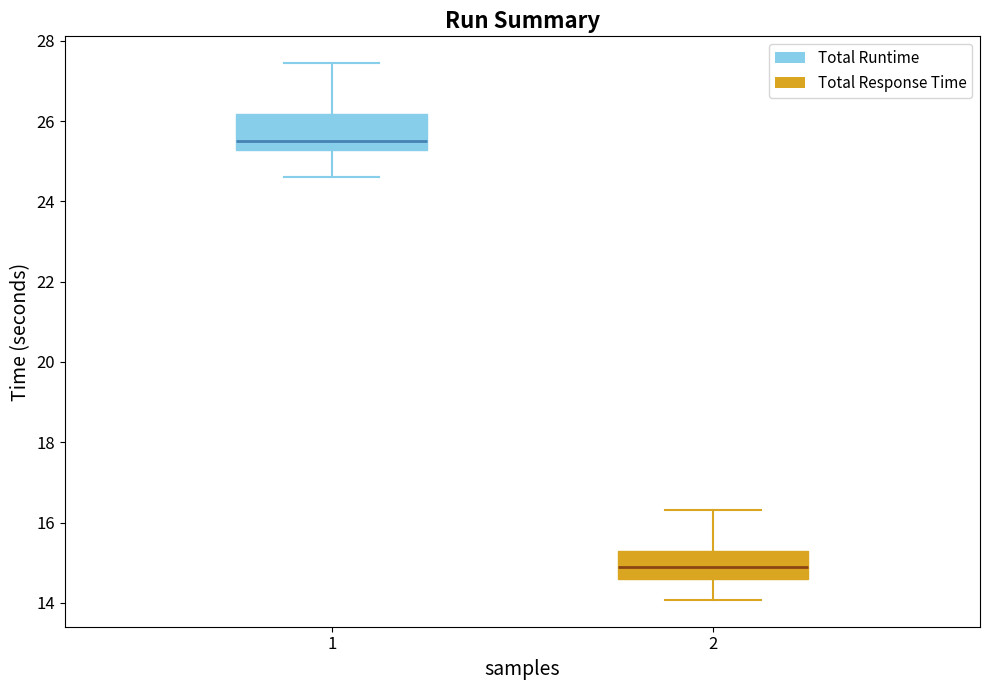

Reading left to right, read every box against the y-axis: the position of its median line, the range the box covers, and the ends of its whiskers. The values are not printed on the chart, so give them approximately, as read against the axis.

1: median 25.6, box 25.2 to 26.2, whiskers 24.6 to 27.4
2: median 14.8, box 14.6 to 15.2, whiskers 14.0 to 16.4